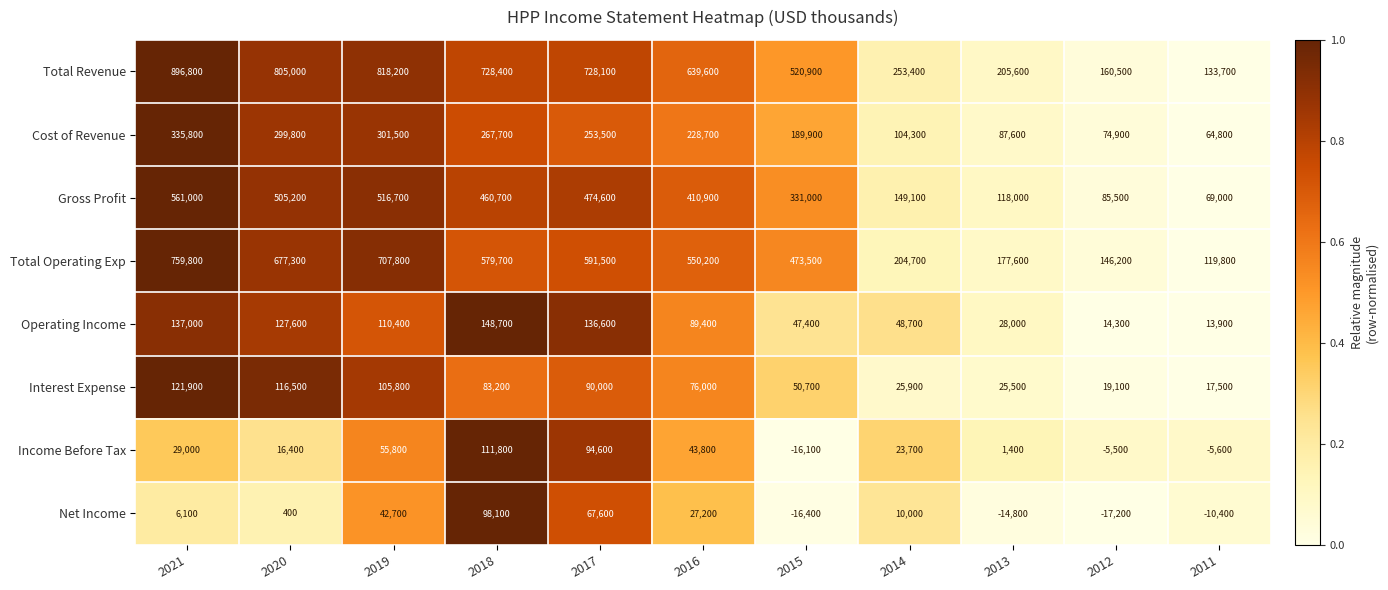

At how many categories does at least one series exceed 0?

11